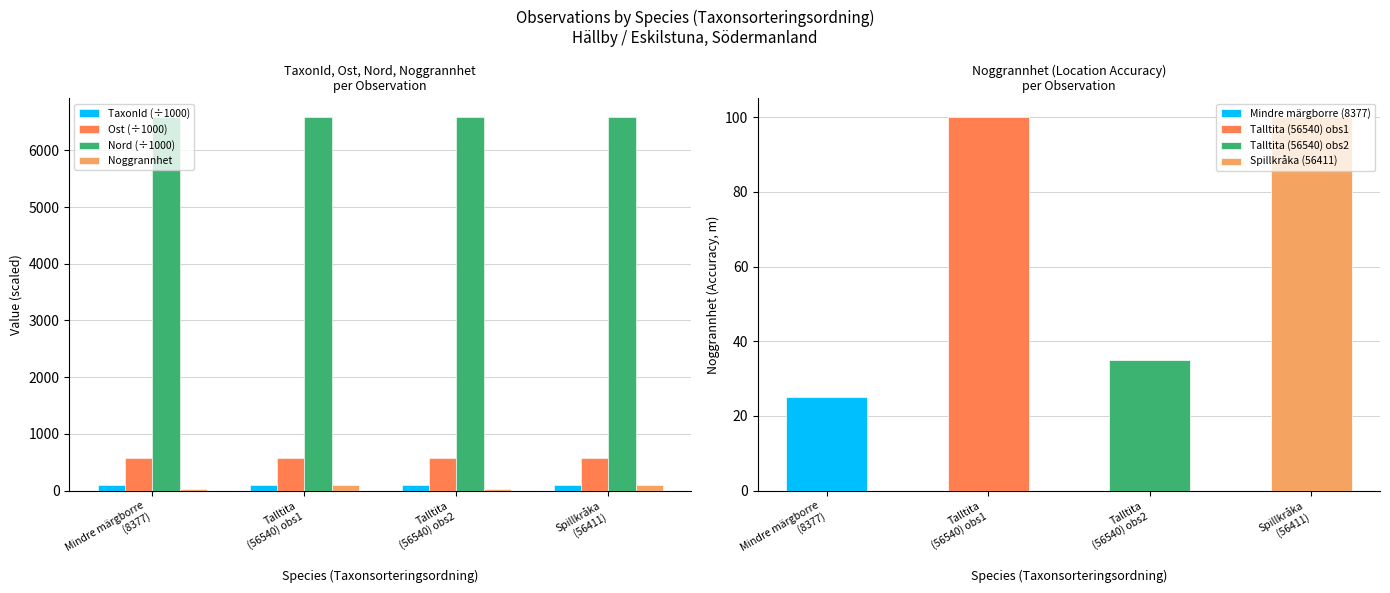

What is the label of the 3rd bar from the right?

Talltita
(56540) obs1